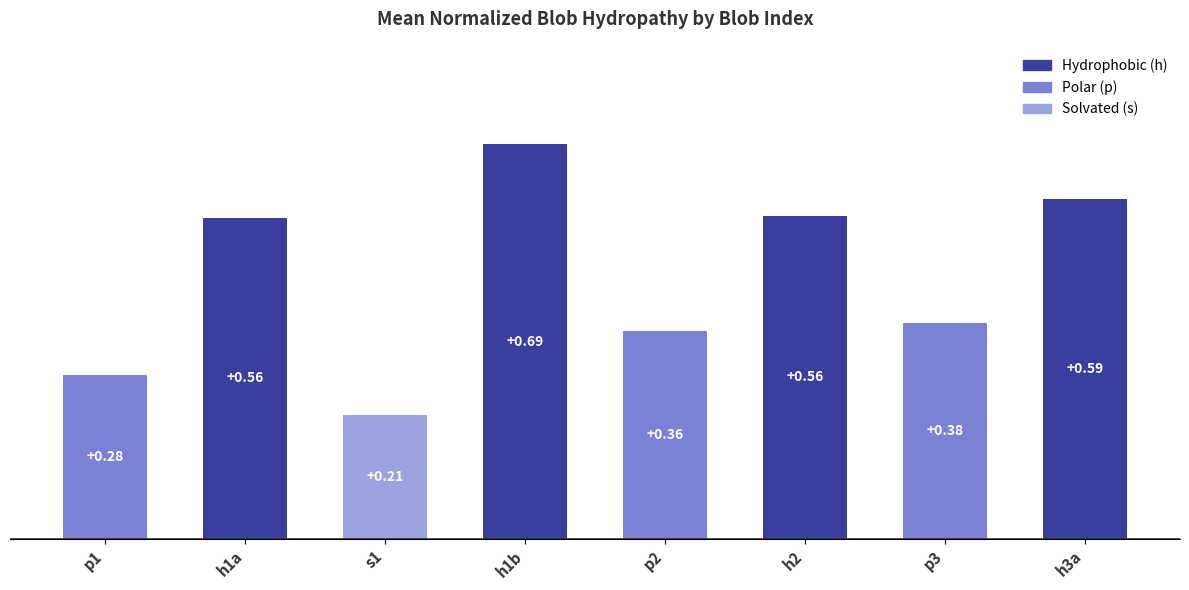

What is the change in value from p1 to p3?

+0.1